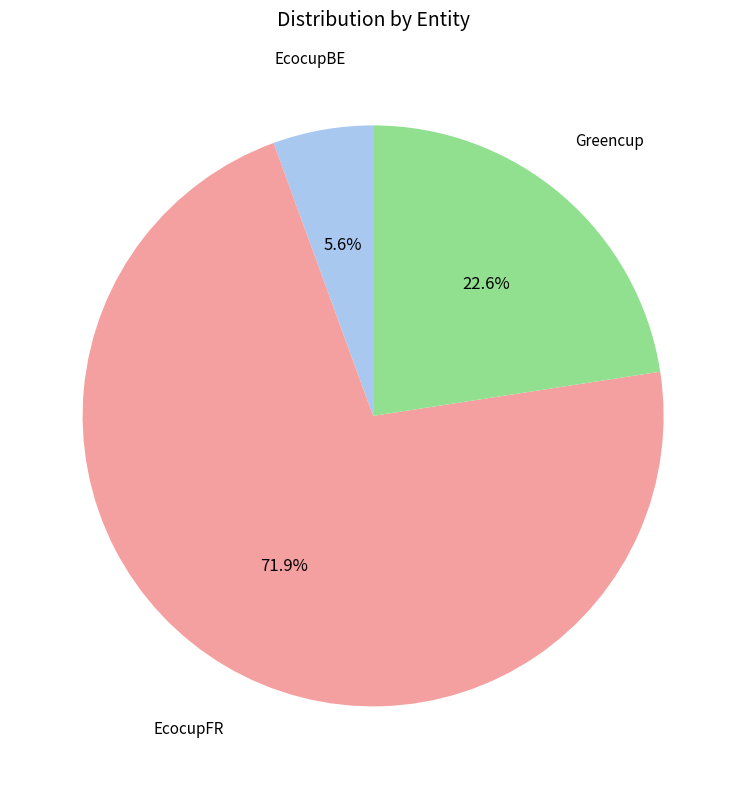

Is the sum of EcocupBE and EcocupFR greater than half?

Yes